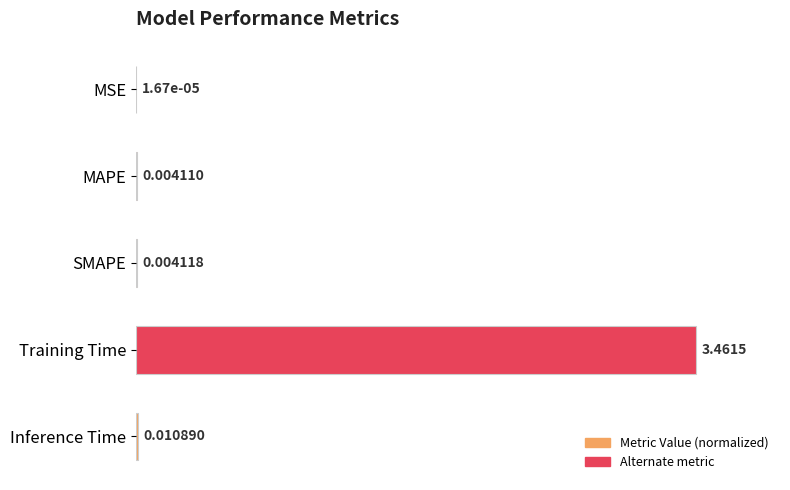

What is the change in value from Training Time to Inference Time?

-99.7